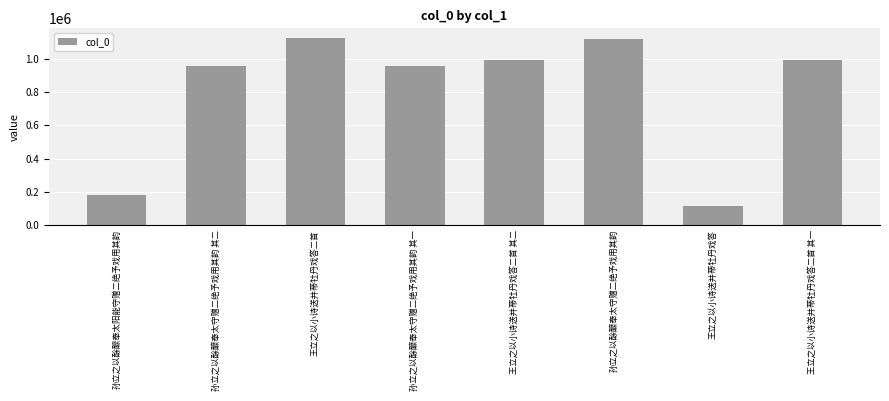

Does the chart contain stacked bars?

No